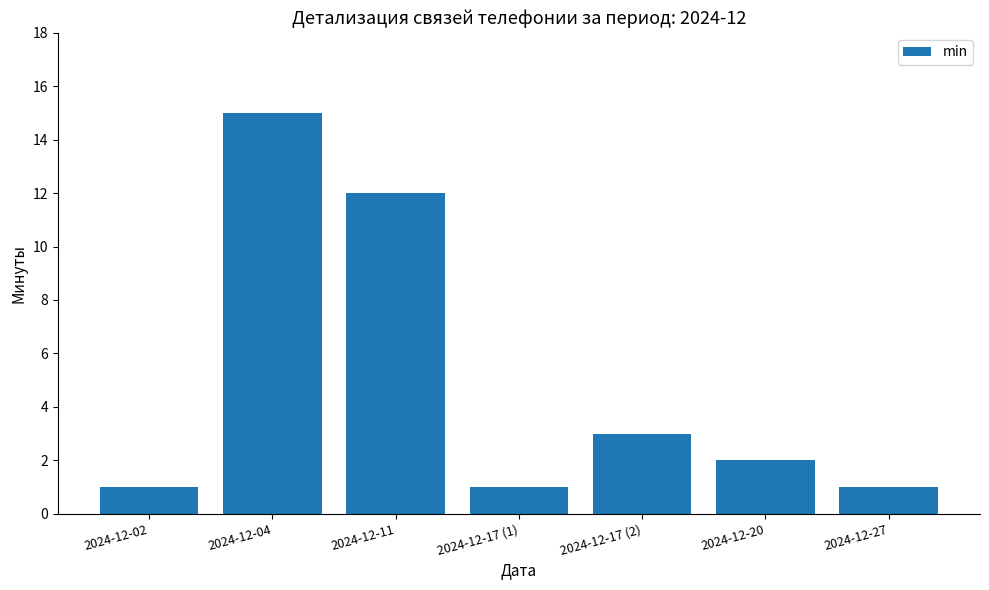

True or false: the data shows 15 at 2024-12-04.

True